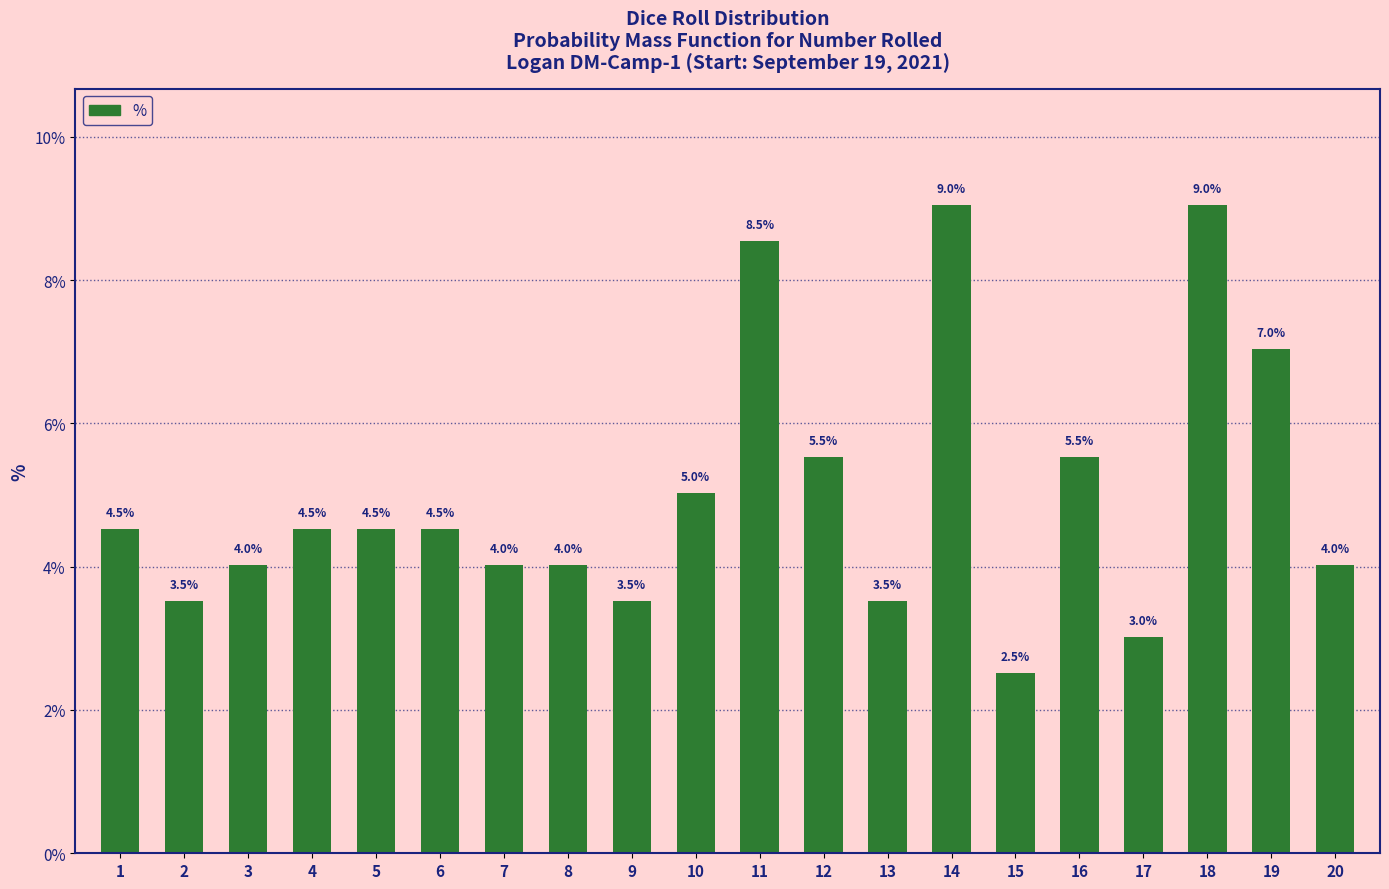

What is the value of the 18th bar from the left?

9.0